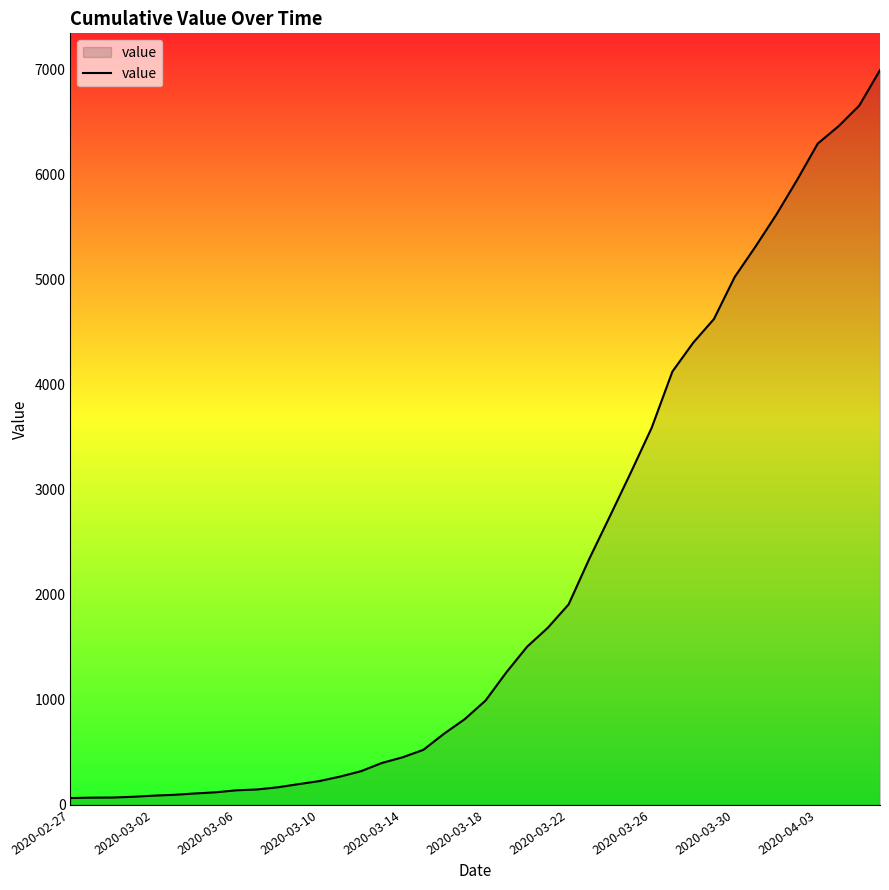

What is the difference between the maximum and minimum values?

6931